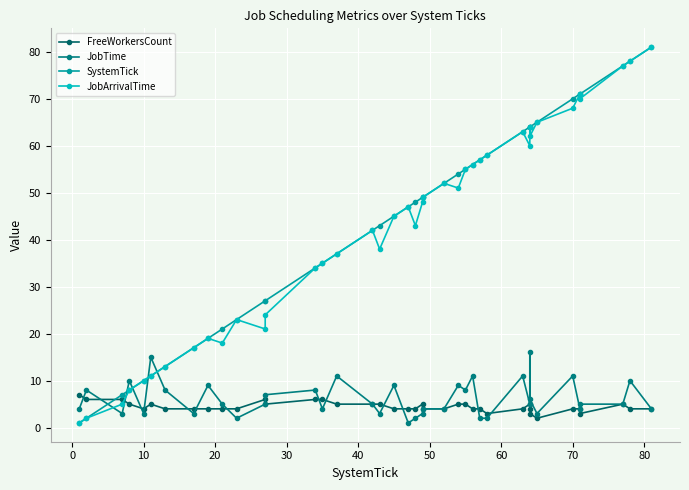

How many lines are shown in the chart?

4